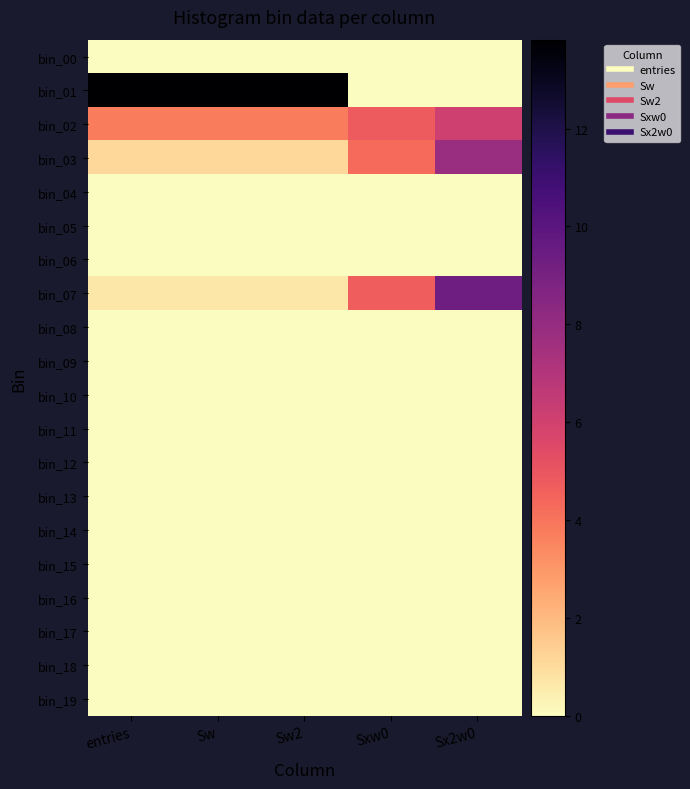

Between Sw2 and entries, which is larger?

Sw2